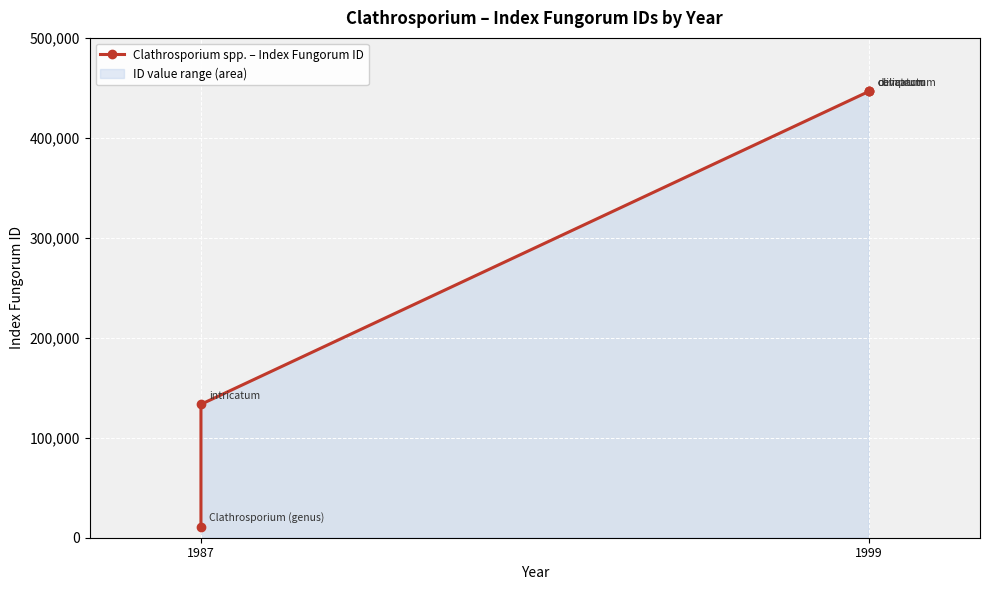

True or false: there are more than 0 points higher than both neighbors.

False